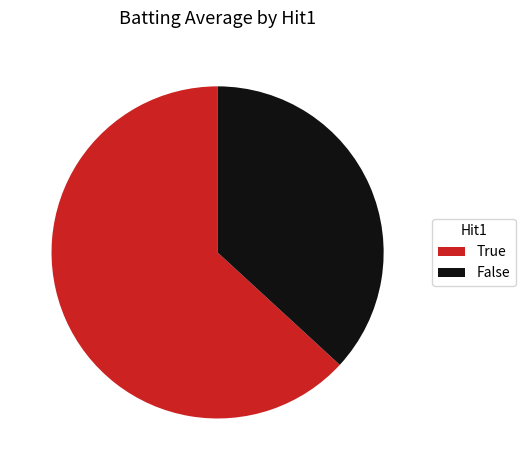

Rank the categories by value from highest to lowest.

True, False